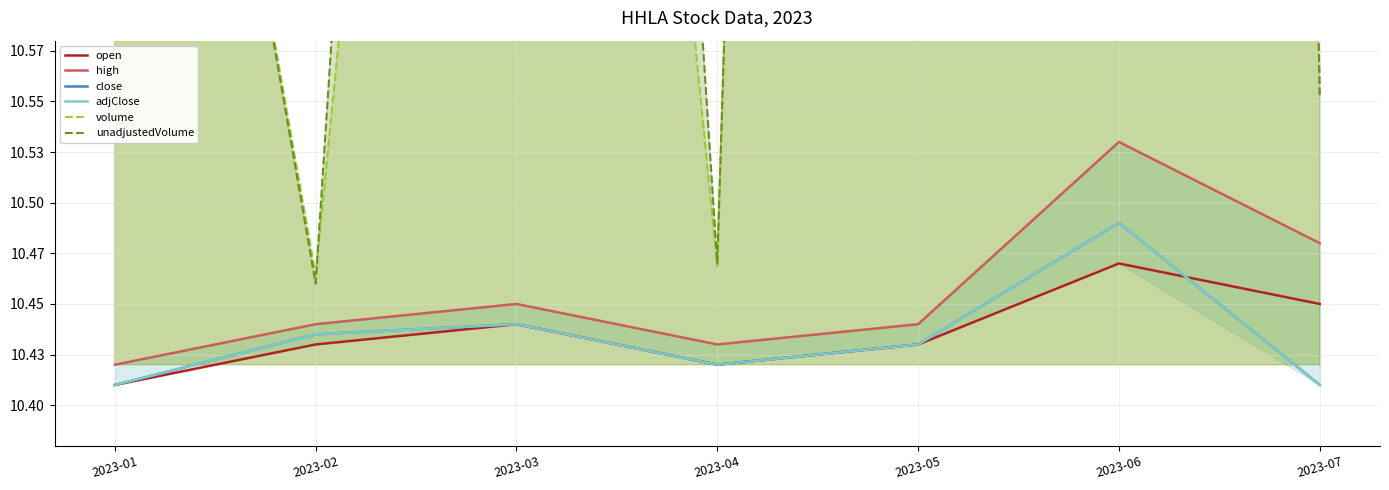

True or false: open has a value of 10.4 at 2023-04.

True